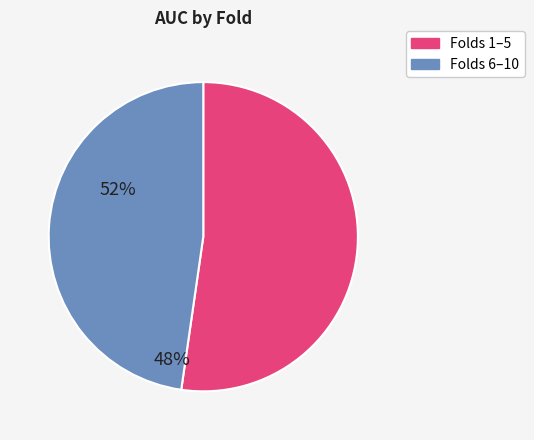

Count the number of slices in the pie.

2